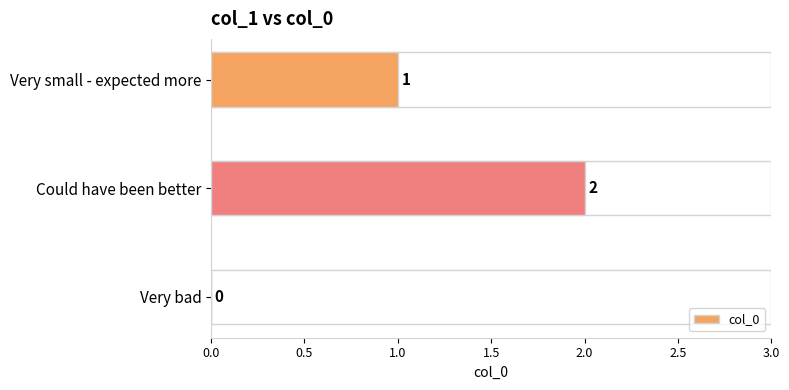

Reading bottom to top, extract all data points from this chart.

Very bad=0	Could have been better=2	Very small - expected more=1